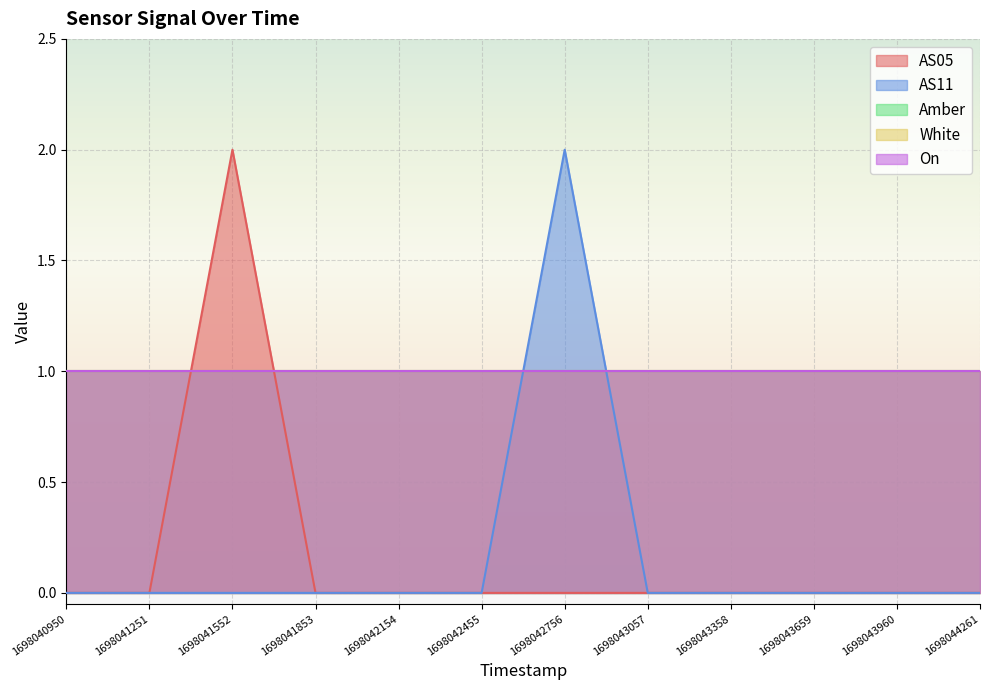

At which category does AS11 reach its first local peak?

1698042756